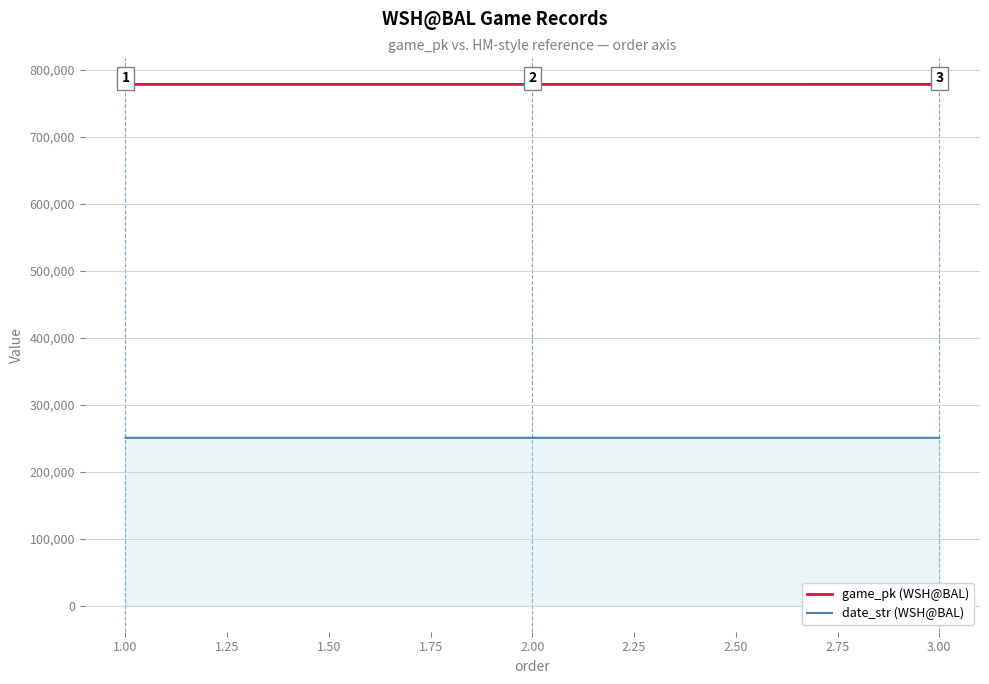

Is it true that game_pk (WSH@BAL) equals 1381288 at 3.00?

False